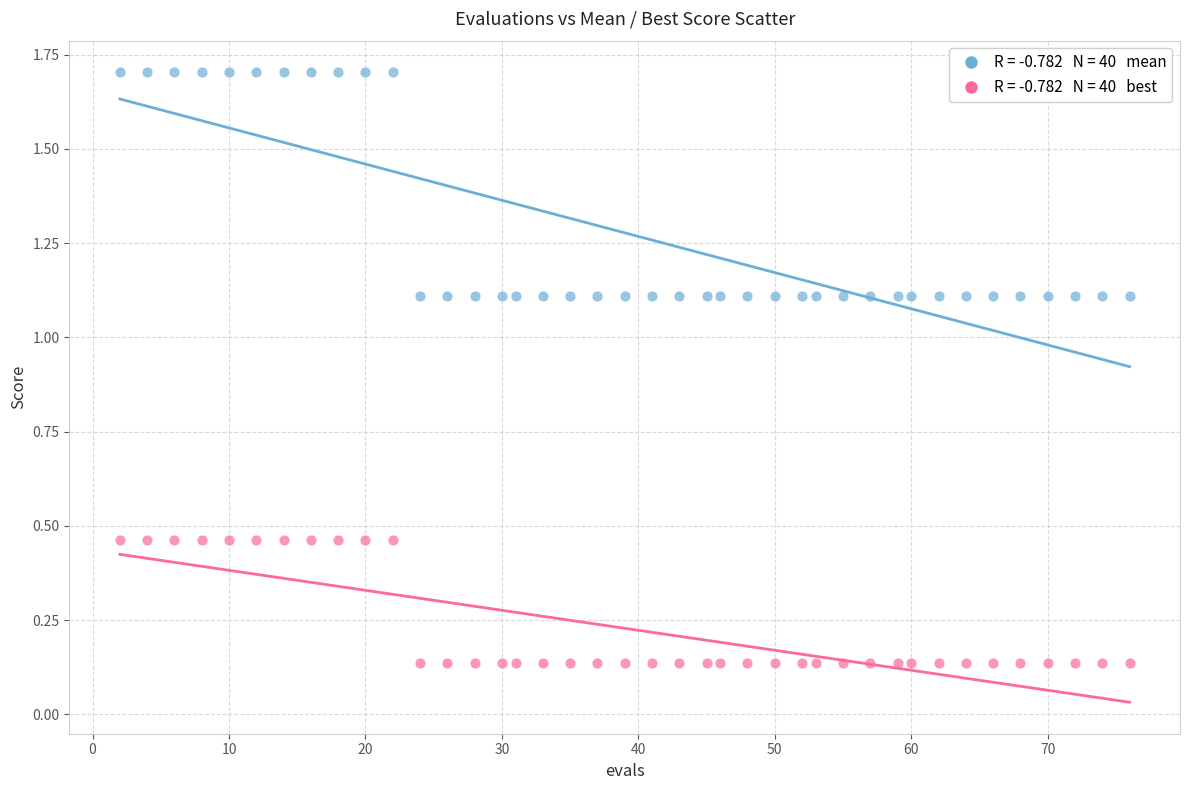

Across all data points, what is the range of Y values (max minus min)?

1.6